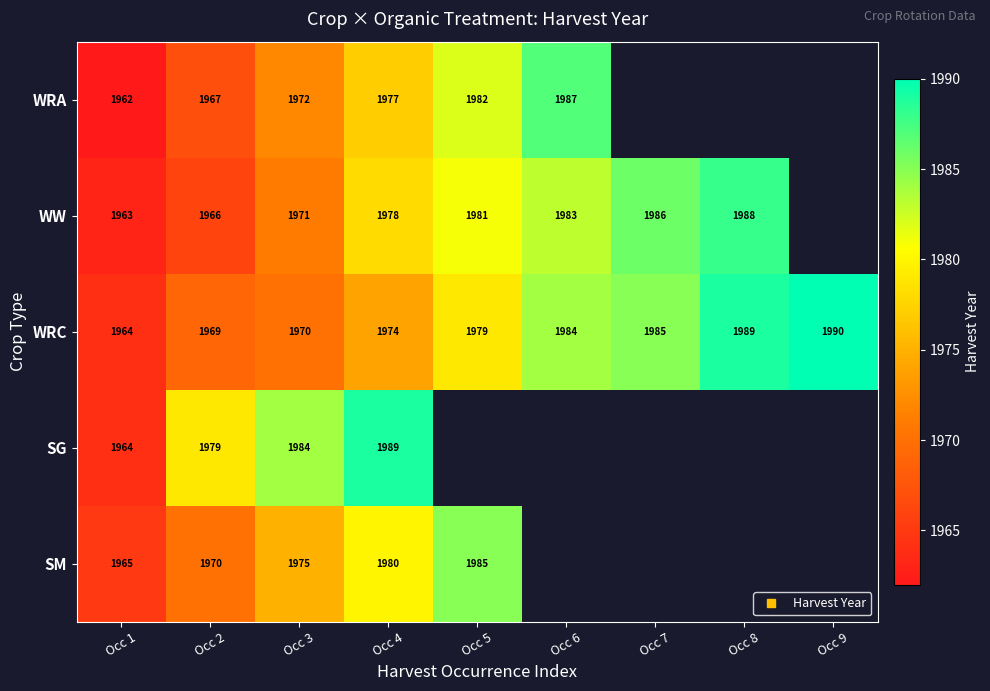

How many values in the SM series are below 1985?

4